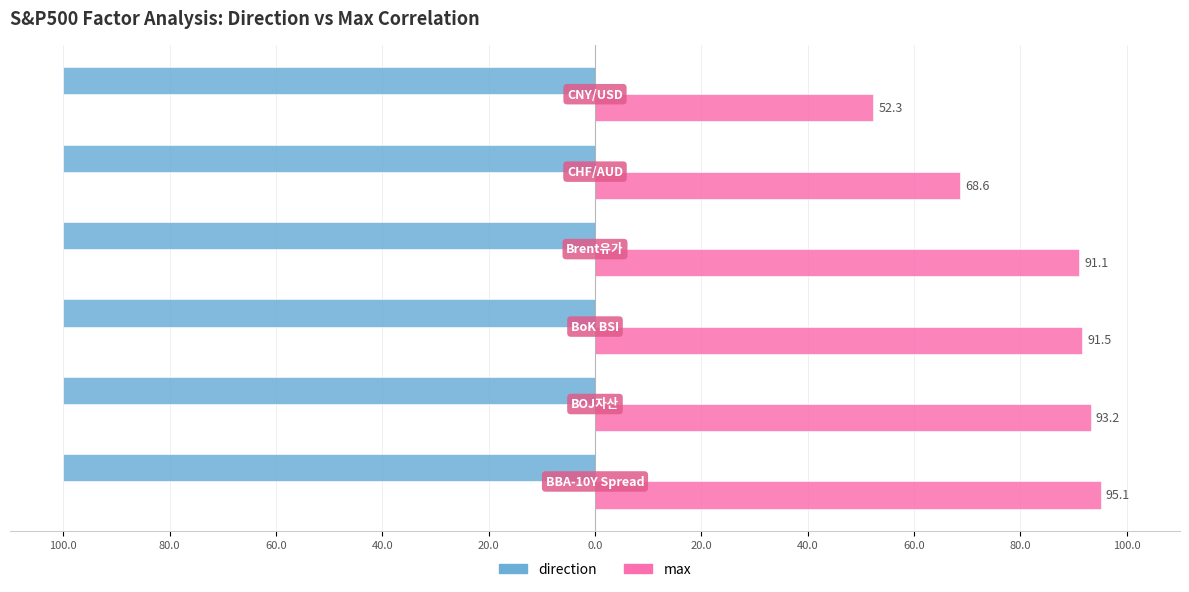

What are all the series names shown in the legend?

direction, max